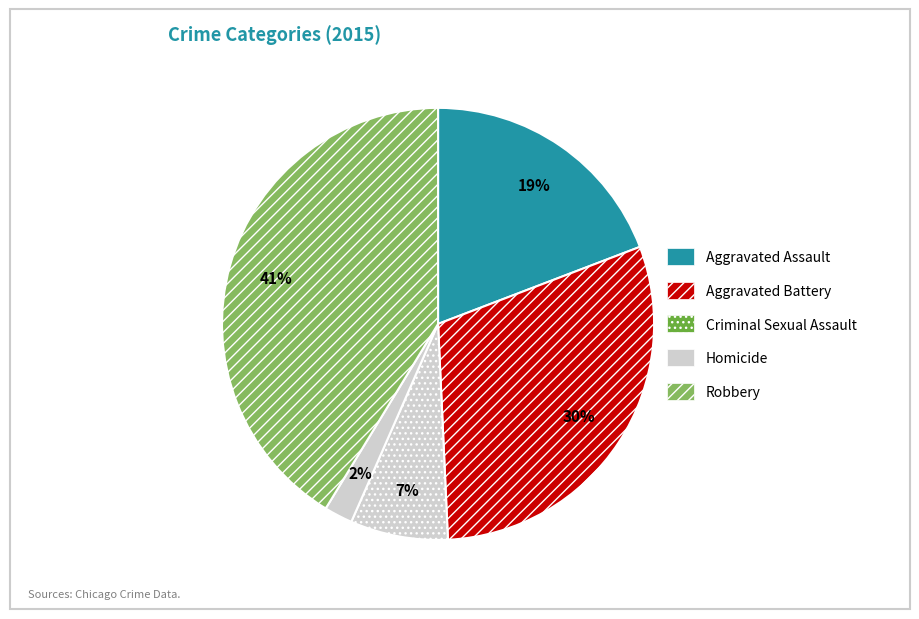

To the nearest percent, what is the combined percentage of Aggravated Assault and Aggravated Battery?

49%